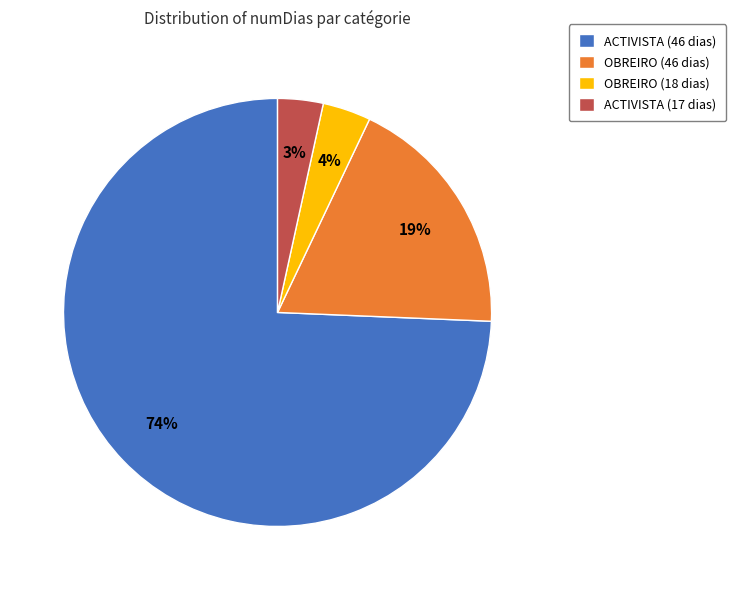

Which category has the biggest portion of the pie?

ACTIVISTA (46 dias)